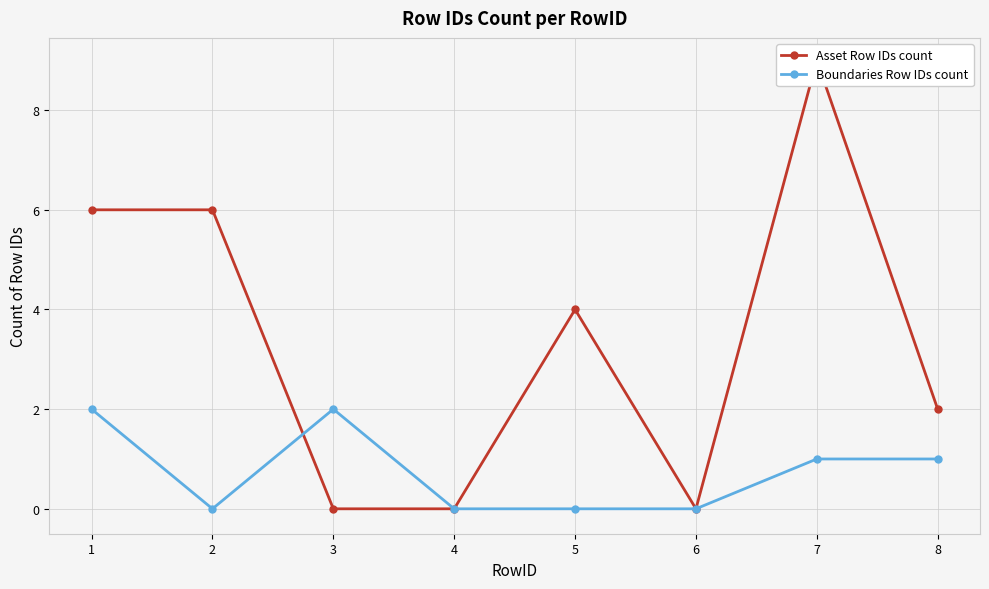

Rank the series by their maximum value, from highest to lowest.

Asset Row IDs count, Boundaries Row IDs count